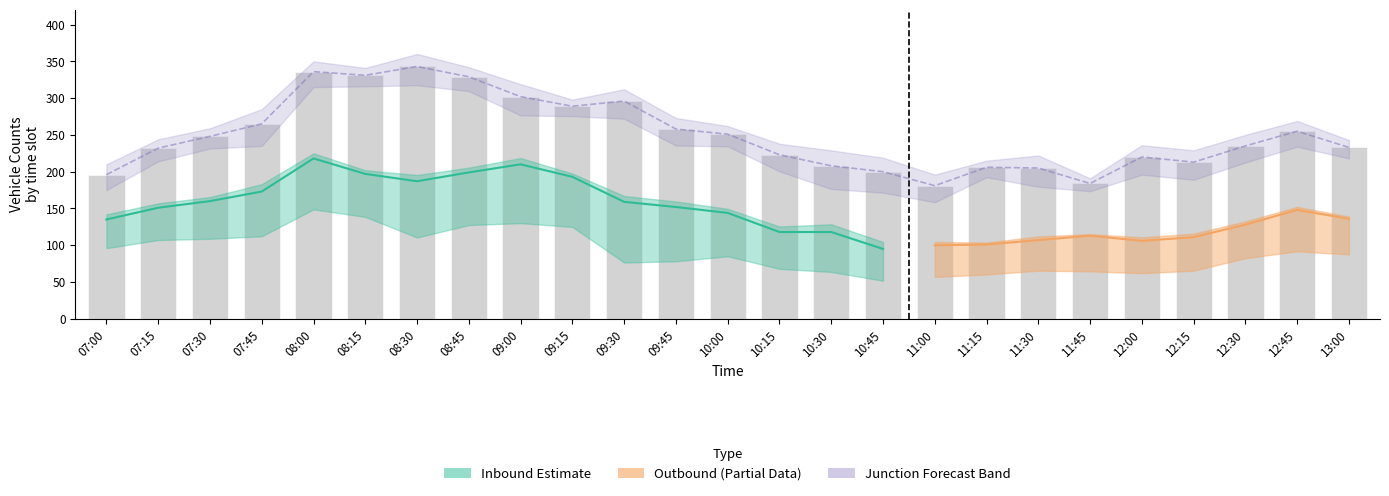

True or false: the data shows 220 at 12:00.

True